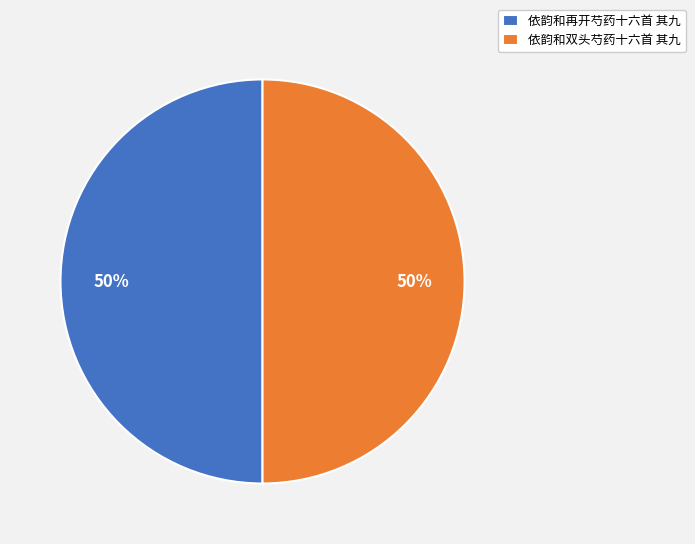

To the nearest percent, what portion does 依韵和再开芍药十六首 其九 represent?

50%